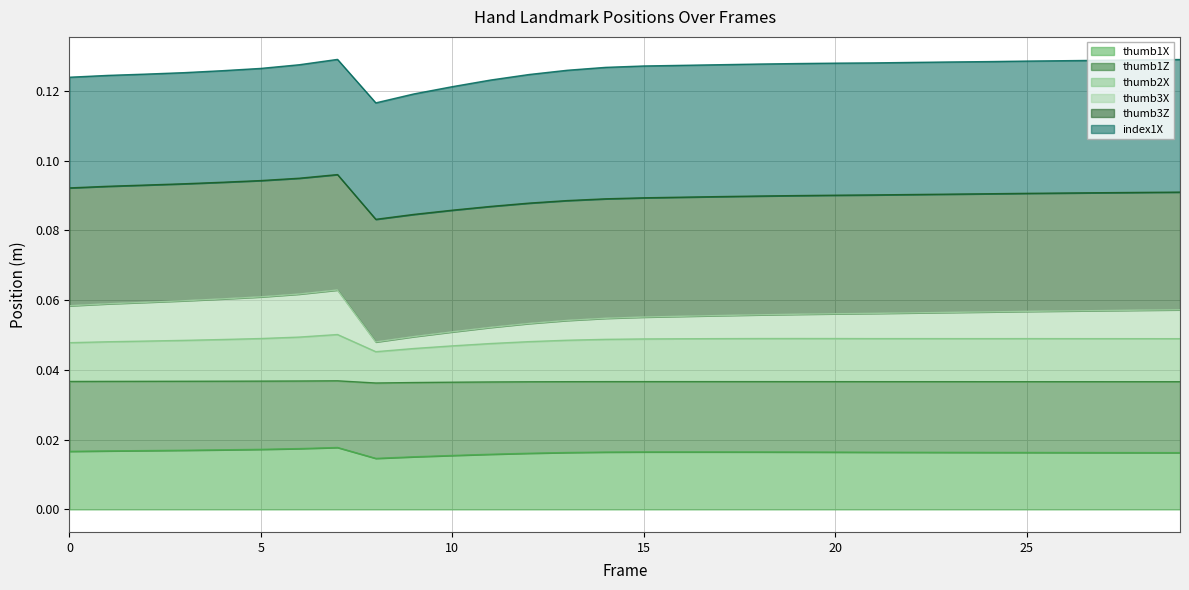

How many lines are shown in the chart?

6